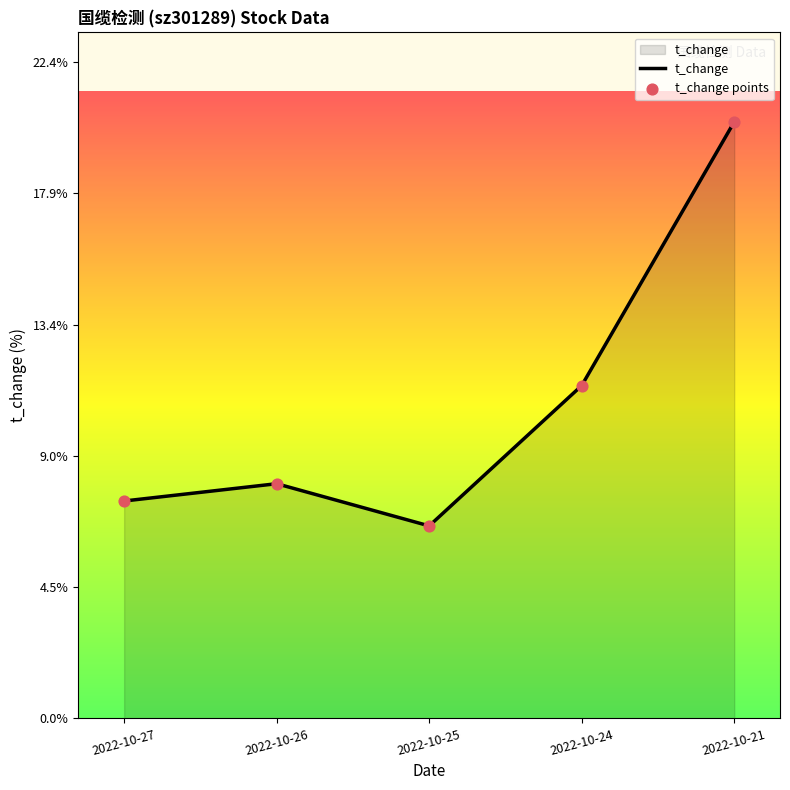

Which has a higher value, 2022-10-27 or 2022-10-25?

2022-10-27